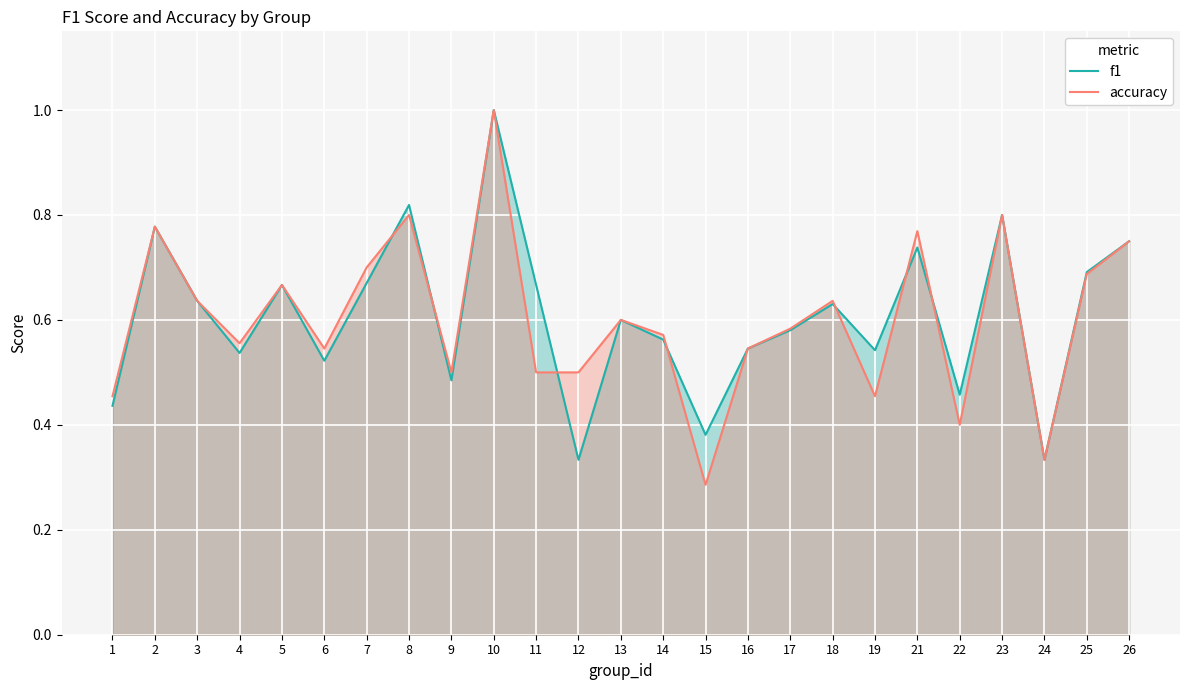

What are all the series names shown in the legend?

f1, accuracy